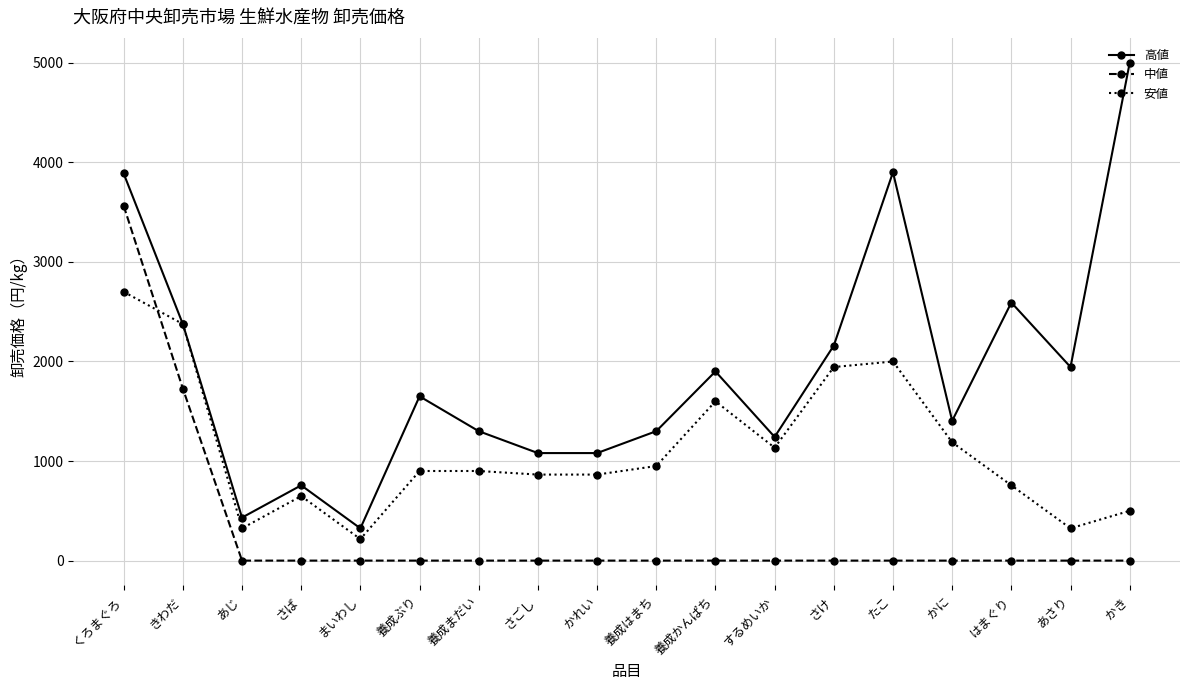

How many series are shown in this chart?

3